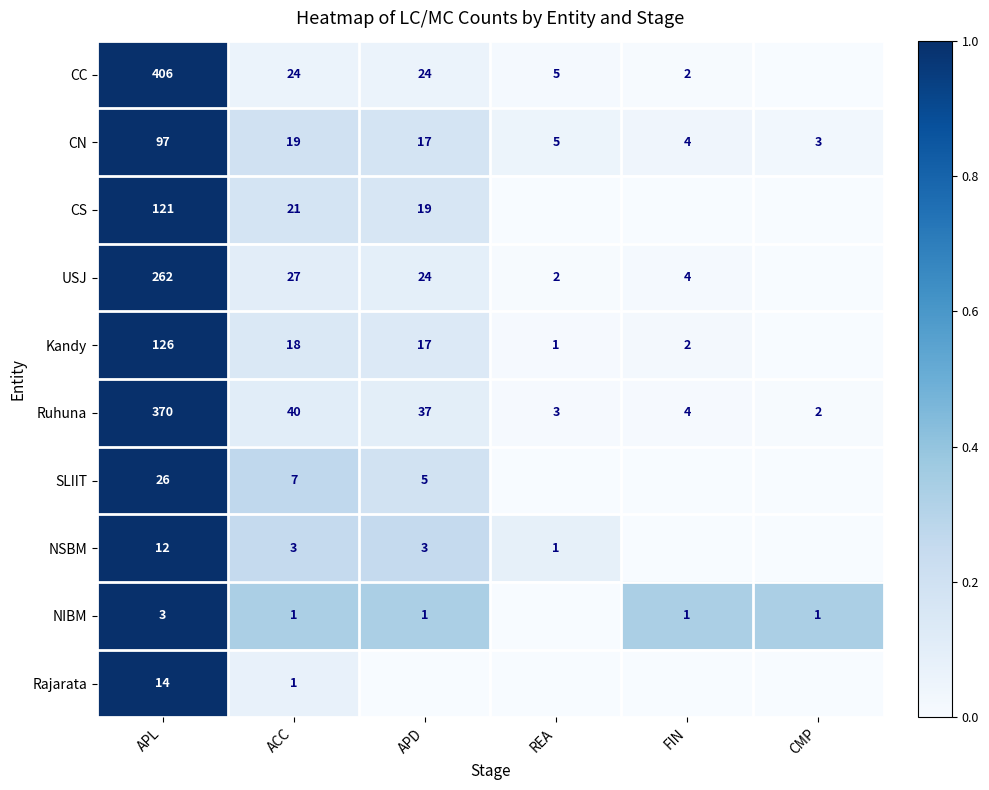

True or false: Ruhuna has a value of 3 at REA.

True